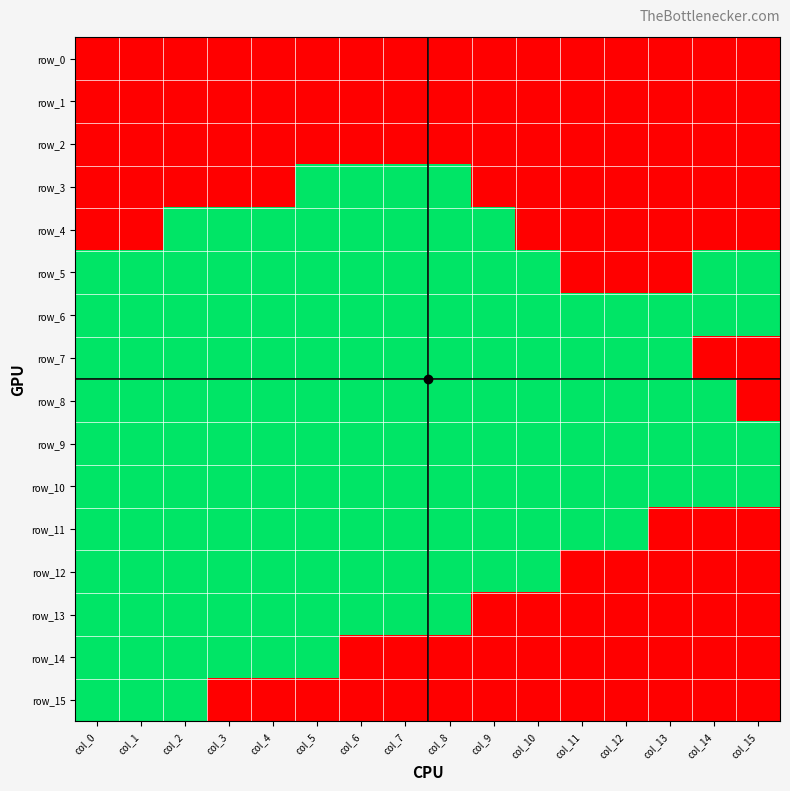

At which category is the sum across all series the highest?

col_2